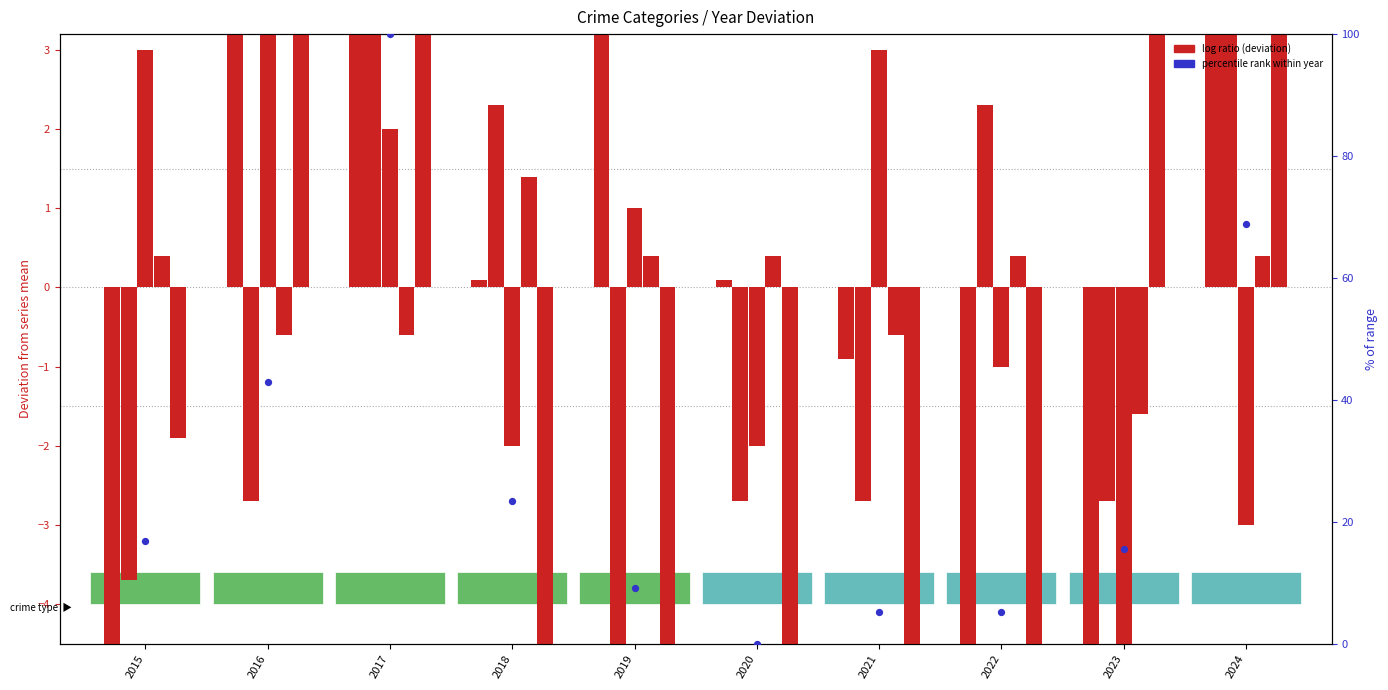

What is the change in value from 2019 to 2020?

-9.1